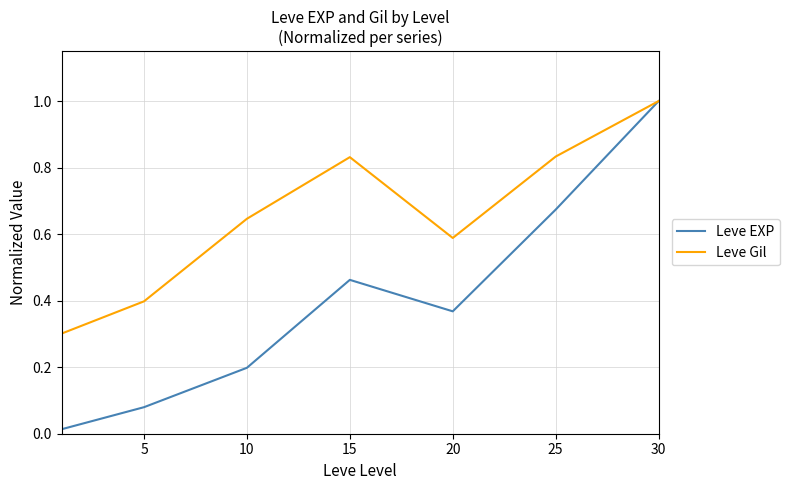

Is this an area chart (filled region under the line)?

No